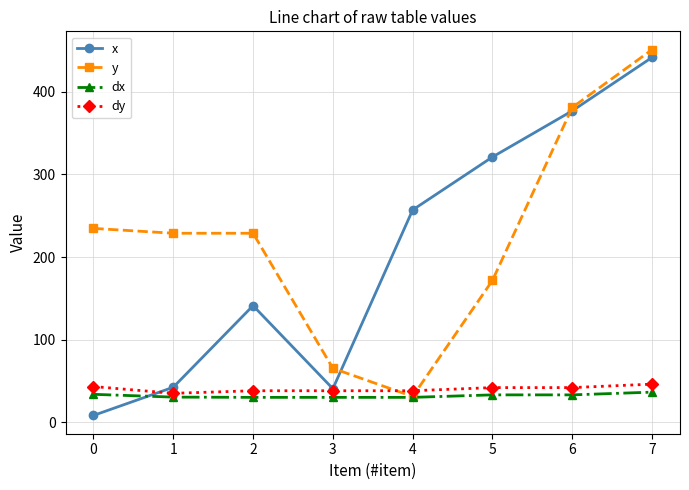

What is the spread (max minus min) of values at 5?

288.0